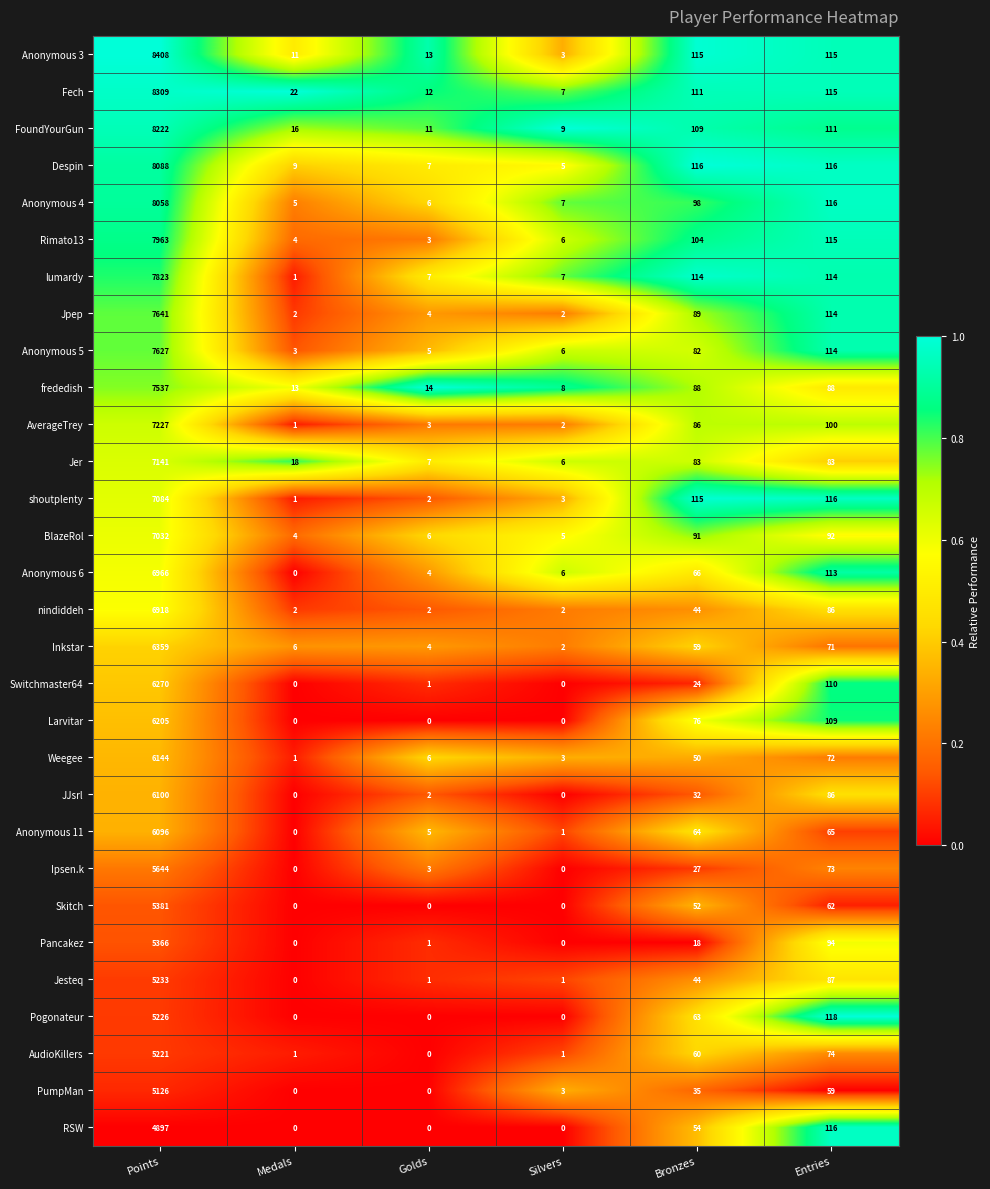

What is the difference between the maximum and minimum values in the BlazeRol series?

7028